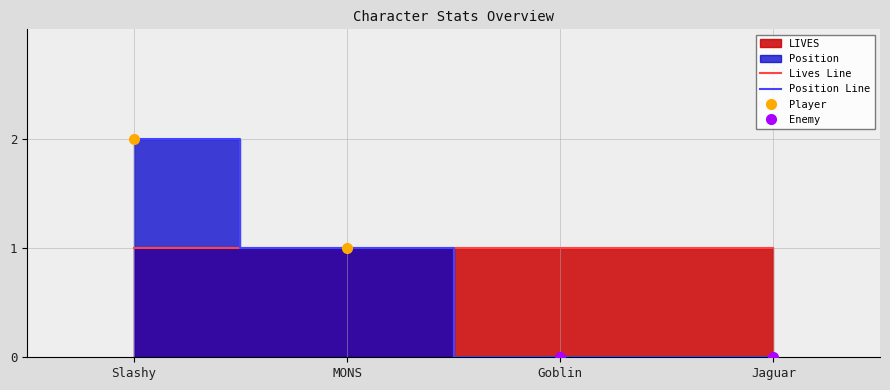

True or false: Lives Line and Position Line cross at least once.

False